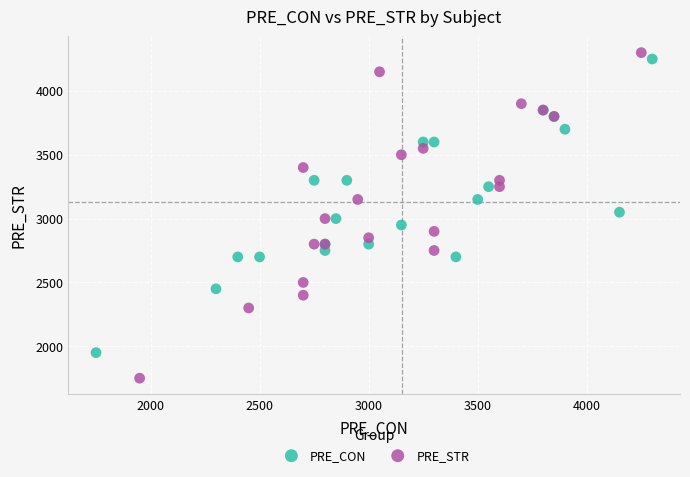

Which series contains the highest Y value?

PRE_STR